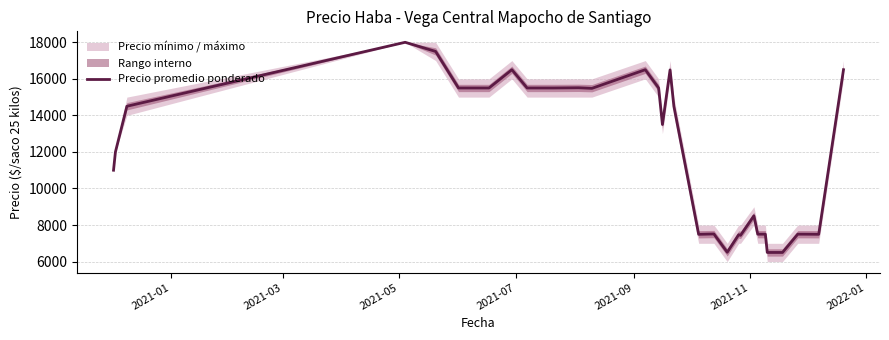

What is the difference between the maximum and minimum values?

11500